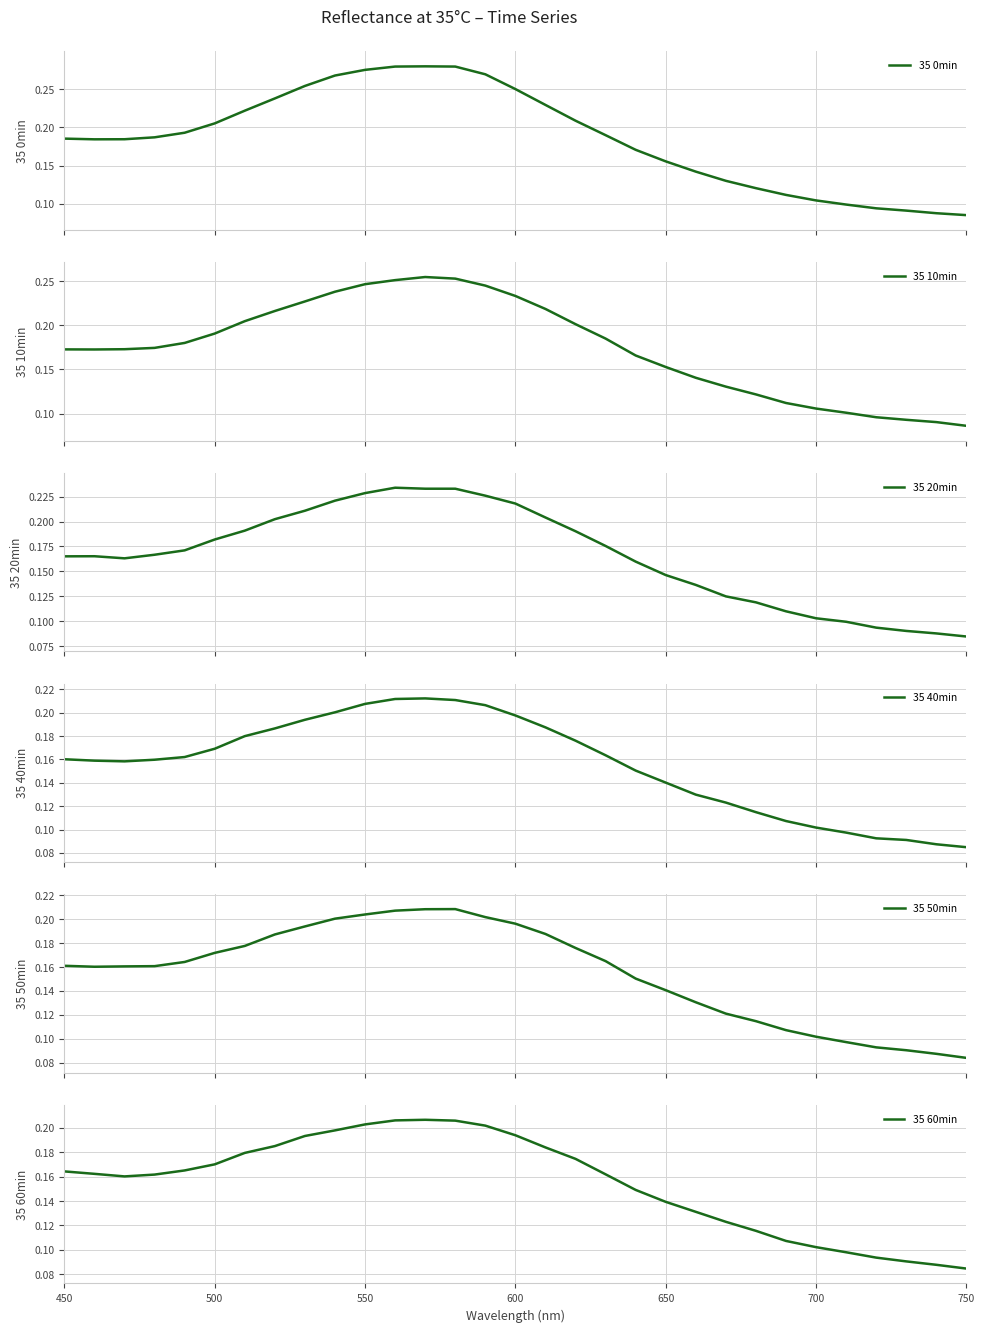

At which label is 35 60min closest to 0?

750